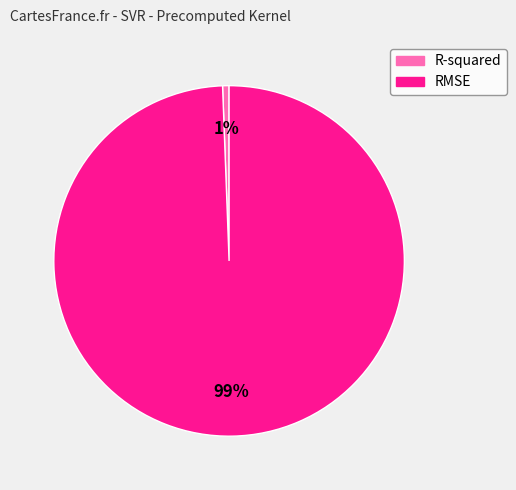

Which slice is the smallest?

R-squared